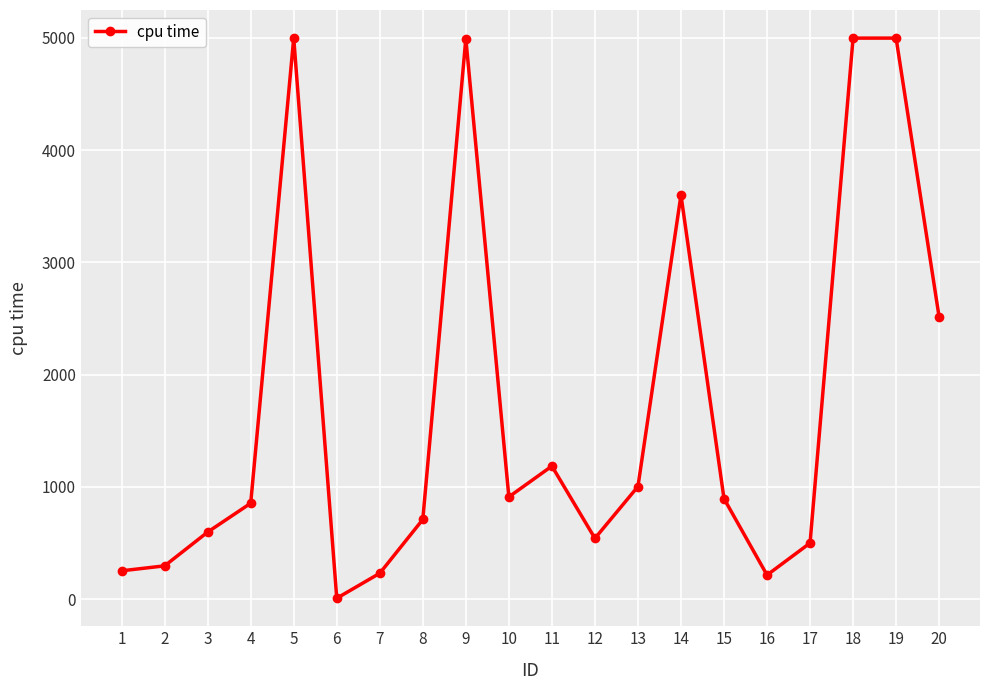

Which category has the lowest value across all series?

6